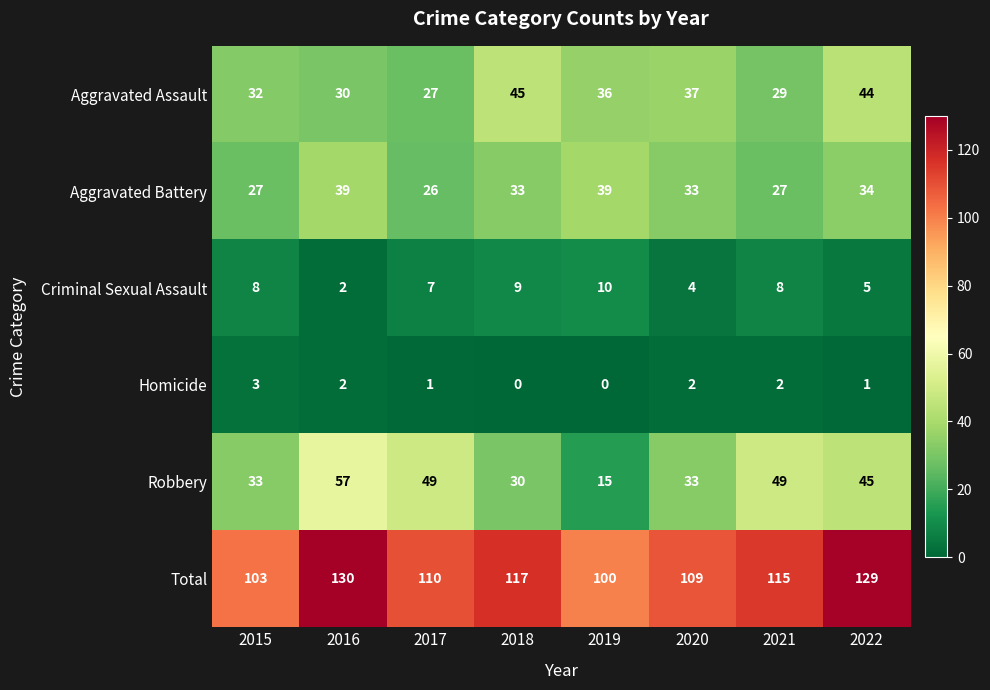

What is the sum of the Total values at 2022 and 2017?

239